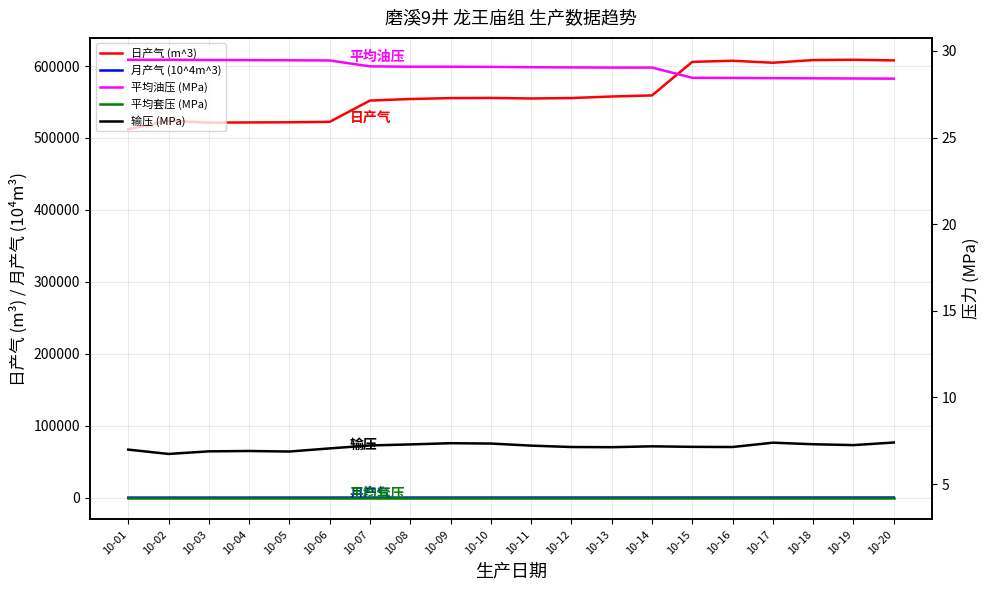

Count the number of categories in the chart.

20